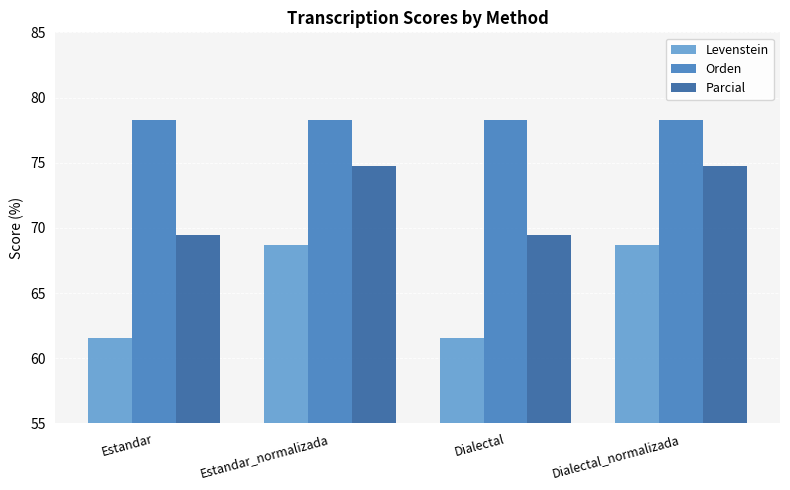

What is the highest value of the Orden series?

78.3